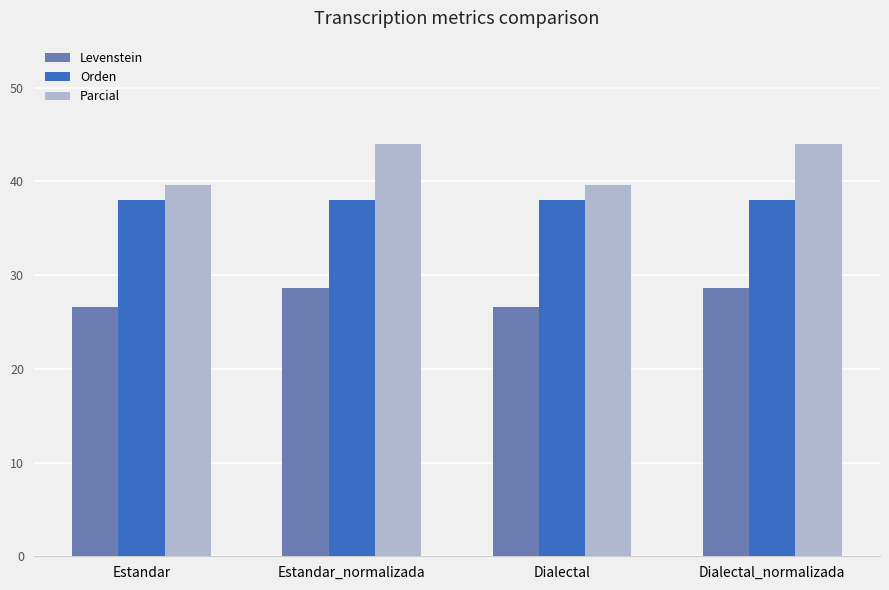

What is the minimum value for Orden?

38.0